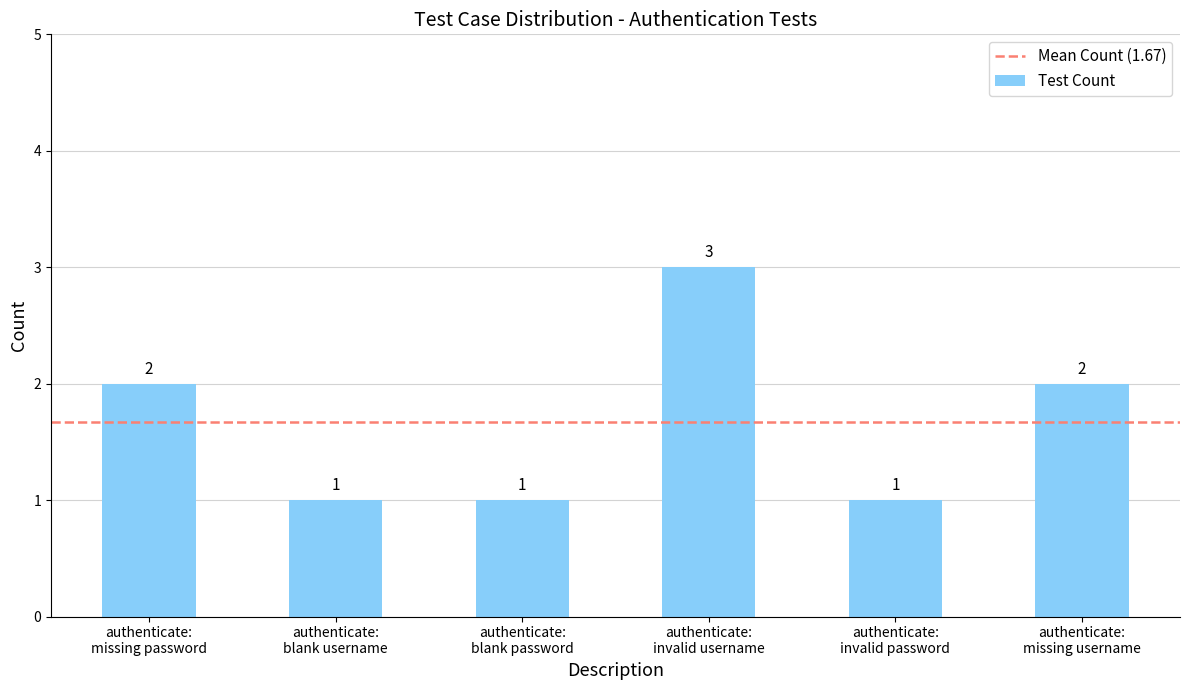

What is the minimum value shown in the chart?

1